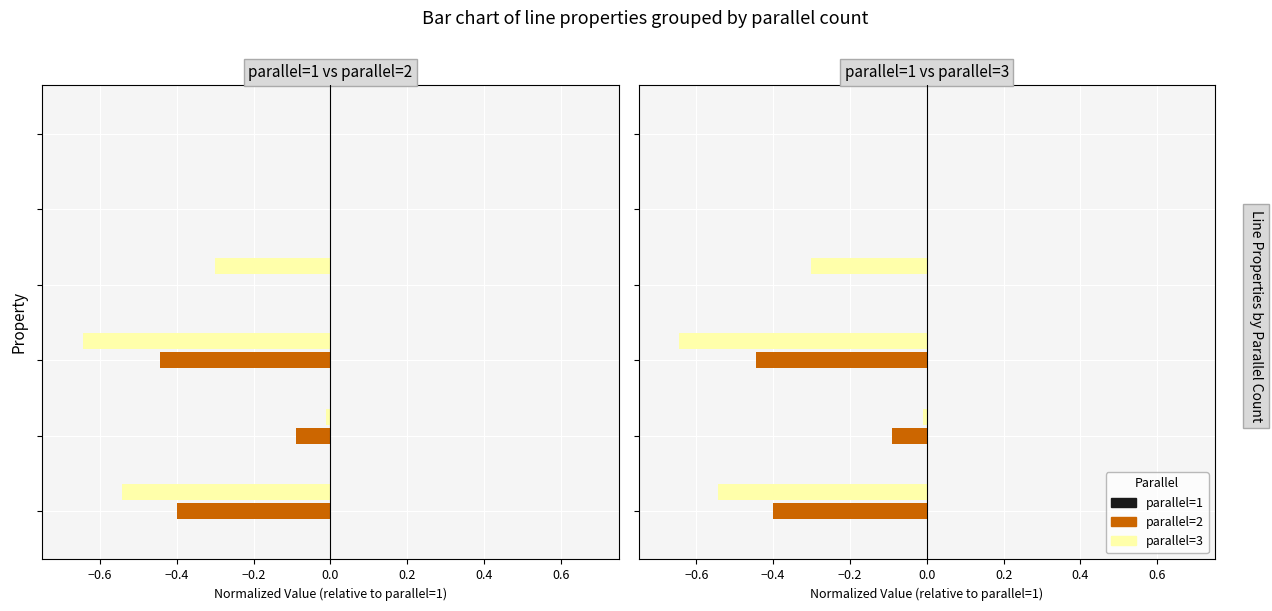

Is it true that parallel=3 equals -0.3 at −0.2?

True